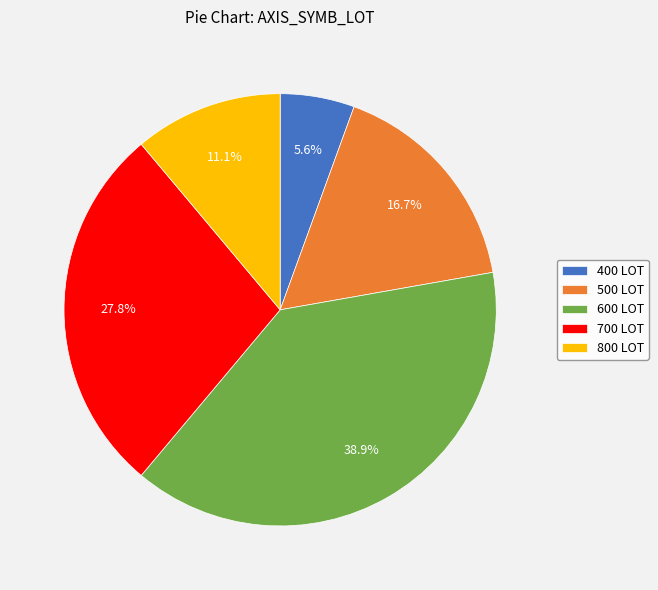

Which has a higher value, 600 LOT or 800 LOT?

600 LOT